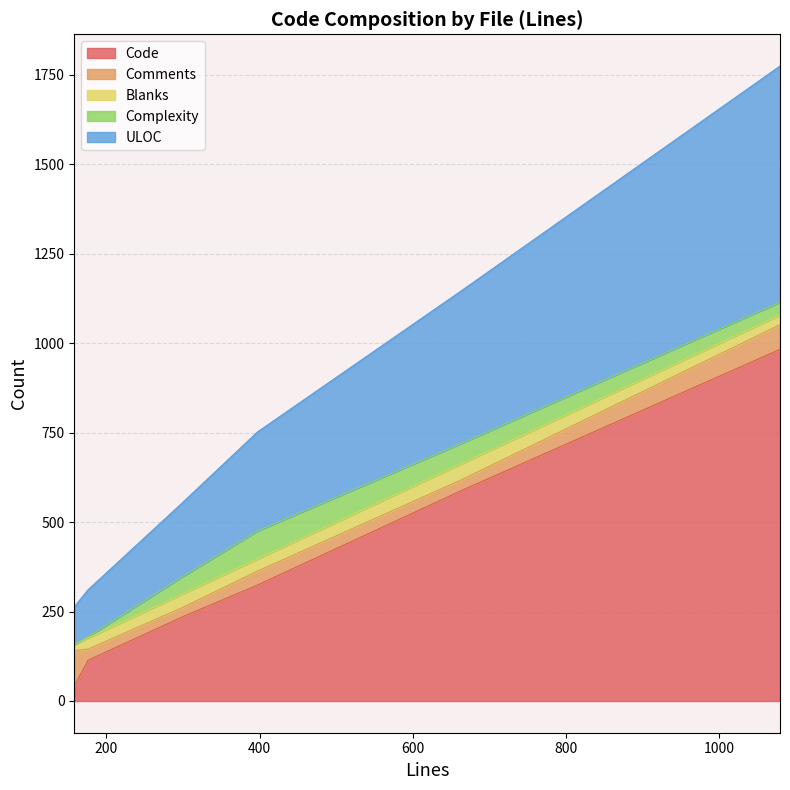

Reading right to left, what are all the values shown in this chart?

Code: 234	983	114	324	42	589
Comments: 26	69	31	39	99	30
Blanks: 38	27	31	34	17	45
Complexity: 48	36	4	78	0	57
ULOC: 206	660	131	277	105	427